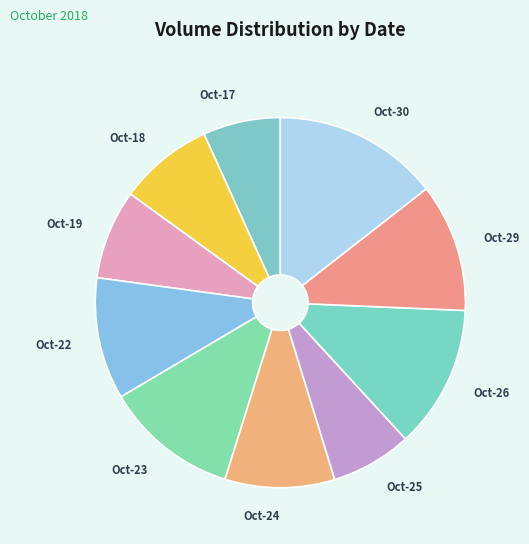

Is it true that Oct-23 is 12% of the pie?

True